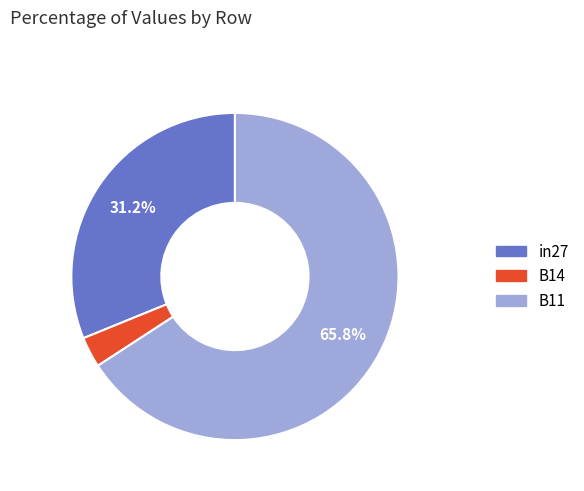

Do B11 and B14 together represent more than half of the pie?

Yes